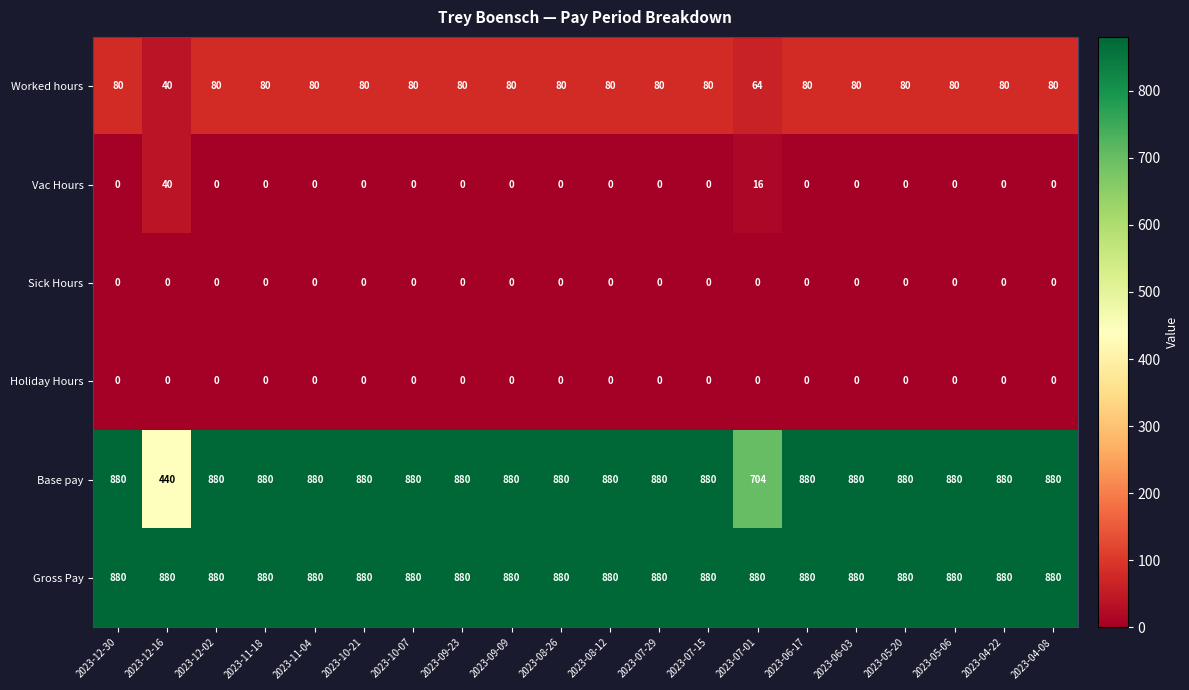

At how many categories does at least one series exceed 764?

20